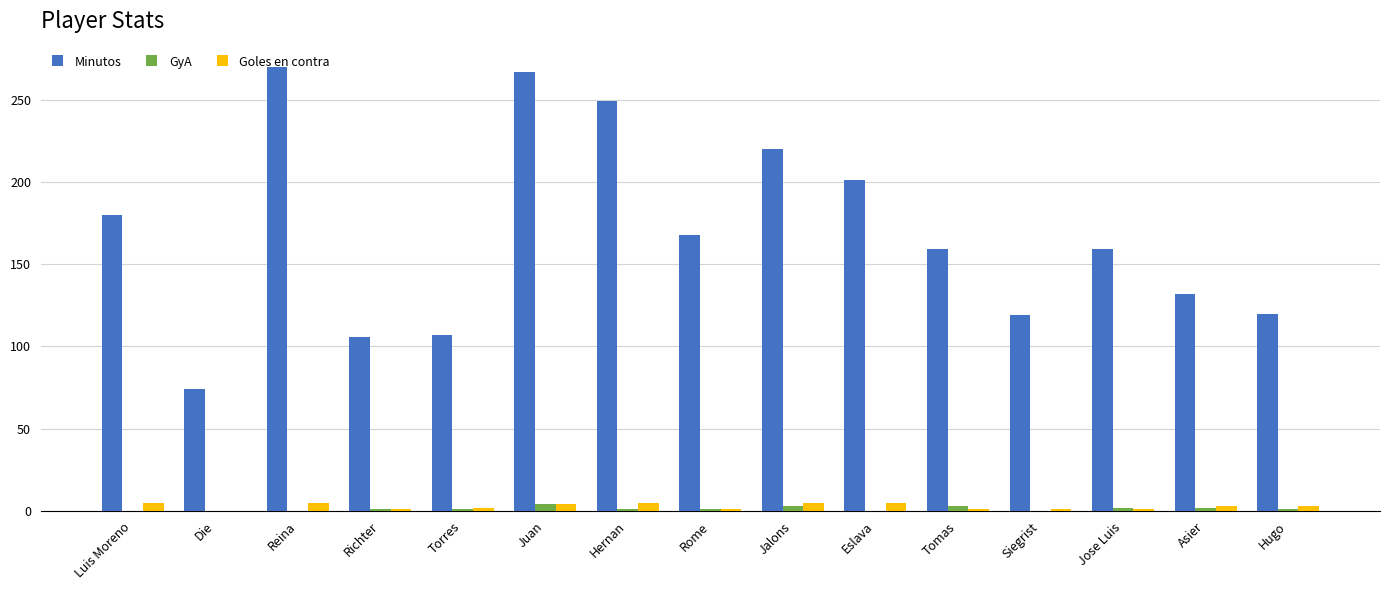

What is the highest value of the GyA series?

4